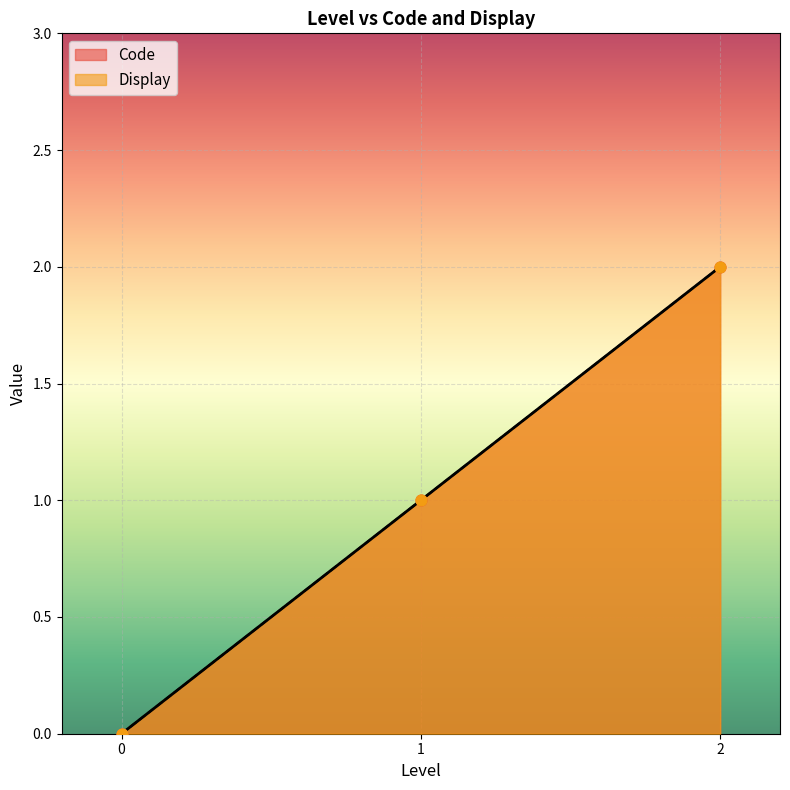

Which series has the widest spread of Y values?

Code